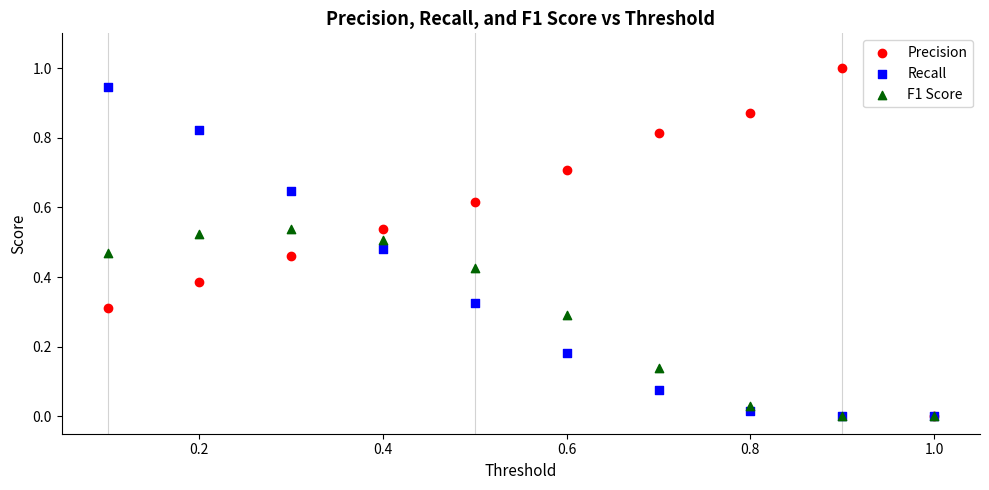

Which series has the largest Y range (max minus min)?

Precision